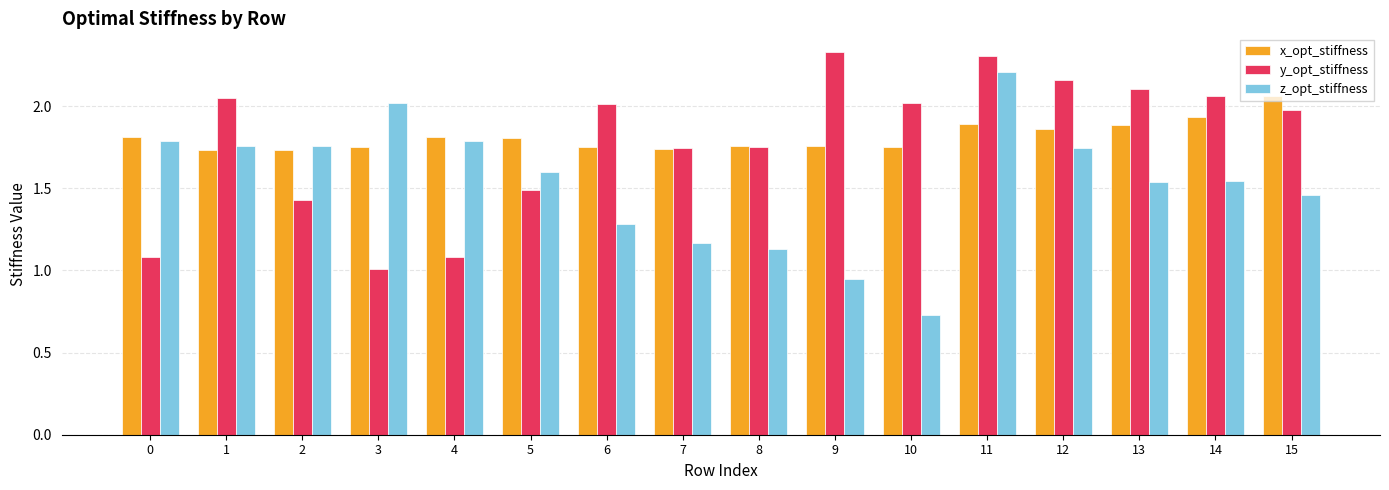

The z_opt_stiffness series shows 1.2 at 11. True or false?

False